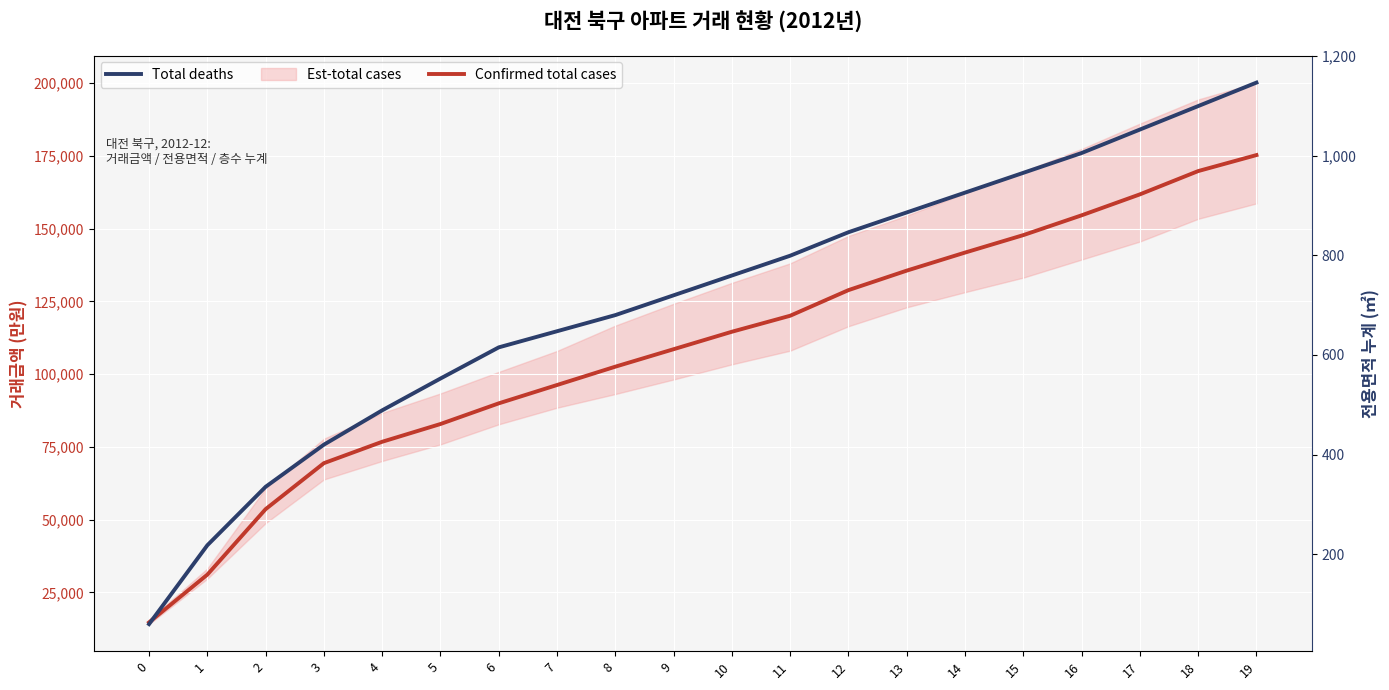

What is the total value across all series at 0?

14759.9